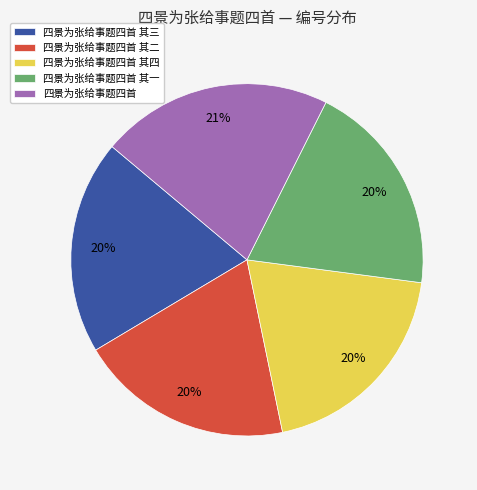

Count the number of slices in the pie.

5